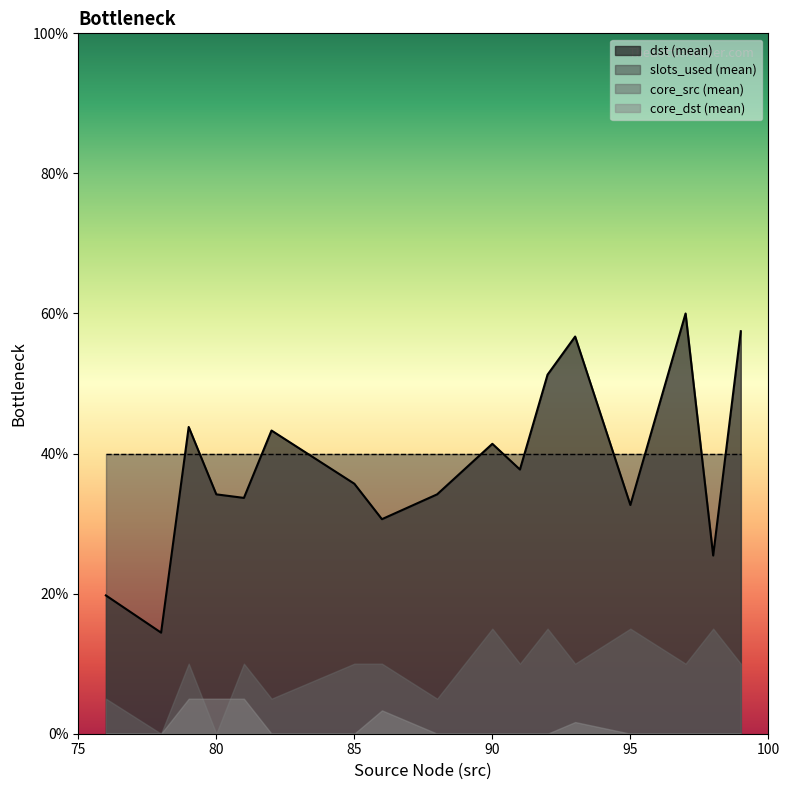

Between 97 and 95, which is larger?

97